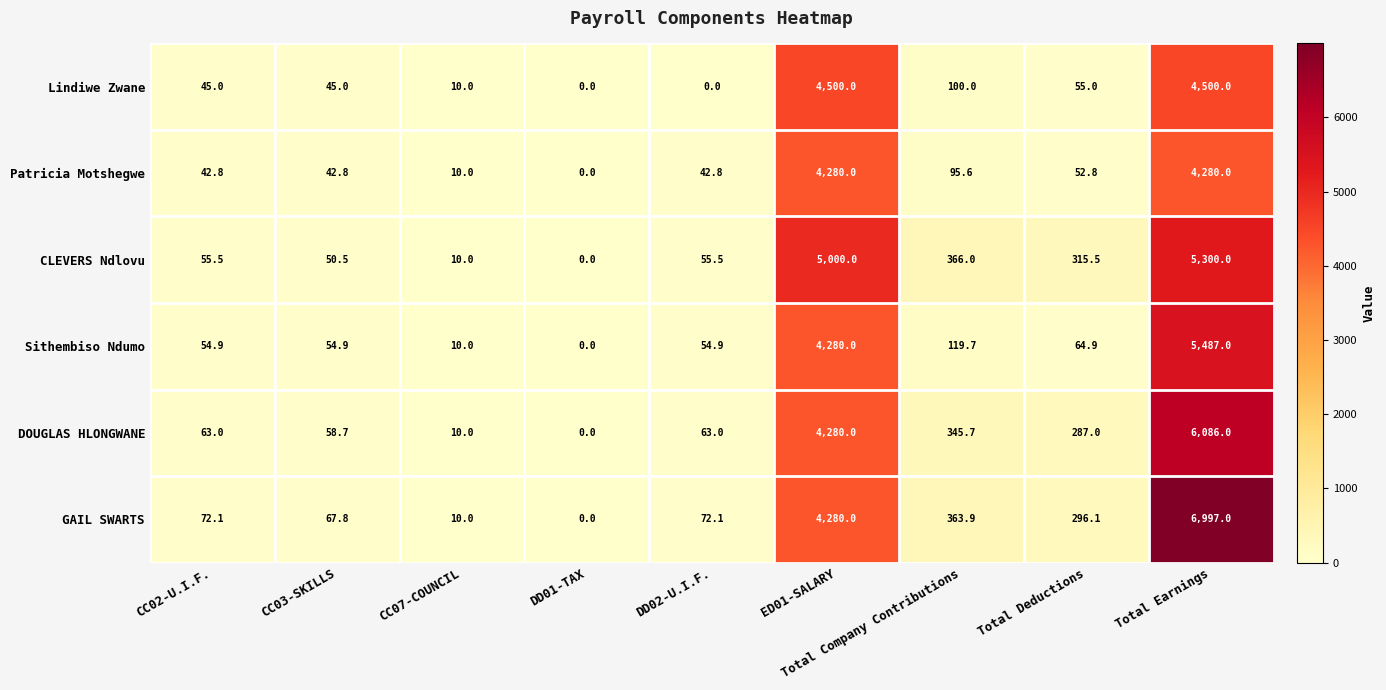

What is the difference between the DOUGLAS HLONGWANE values at Total Earnings and CC07-COUNCIL?

6076.0